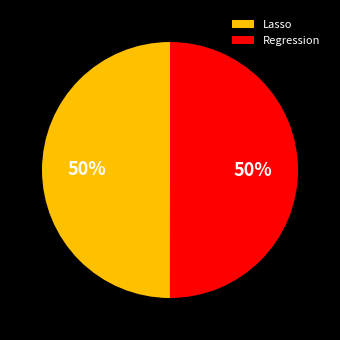

Do Regression and Lasso together represent more than half of the pie?

Yes